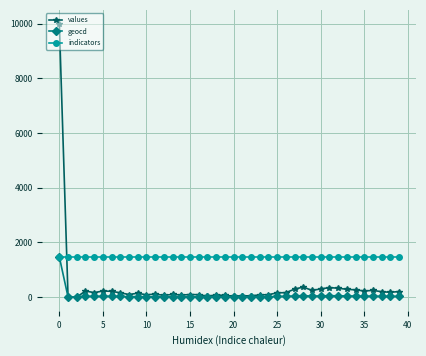

True or false: geocd has more than 0 interior local peaks.

True